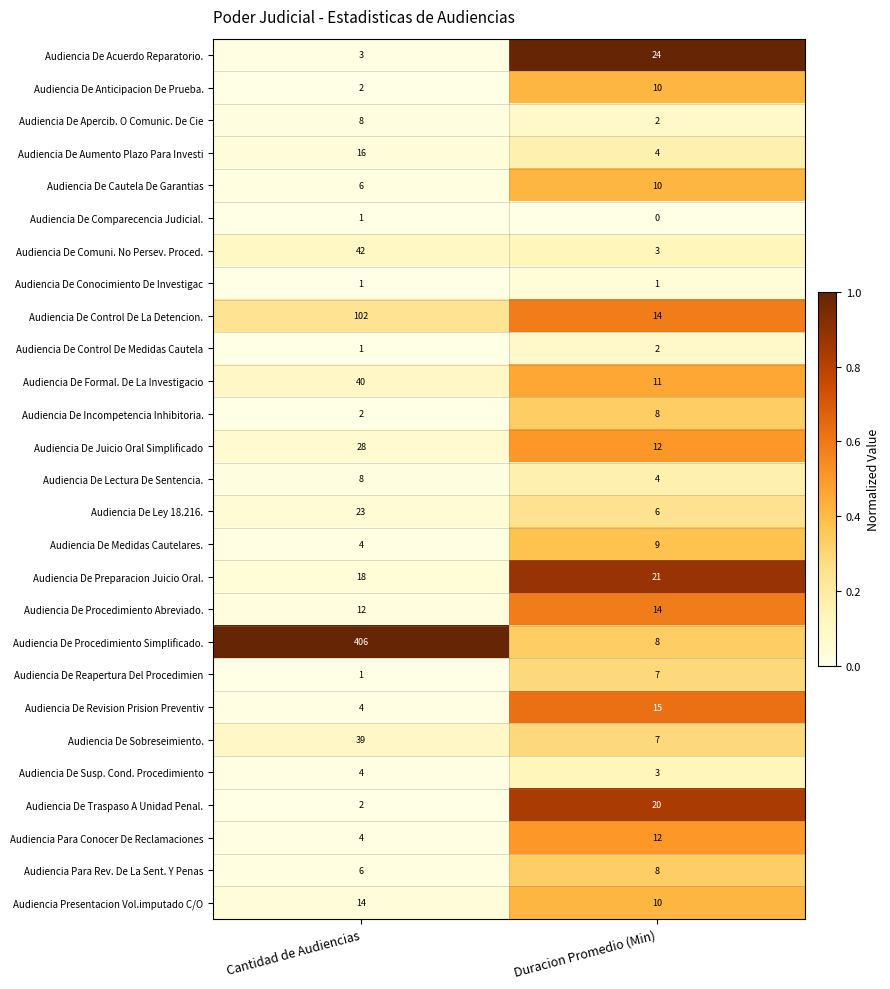

Which series has the largest total across all categories?

Audiencia De Procedimiento Simplificado.